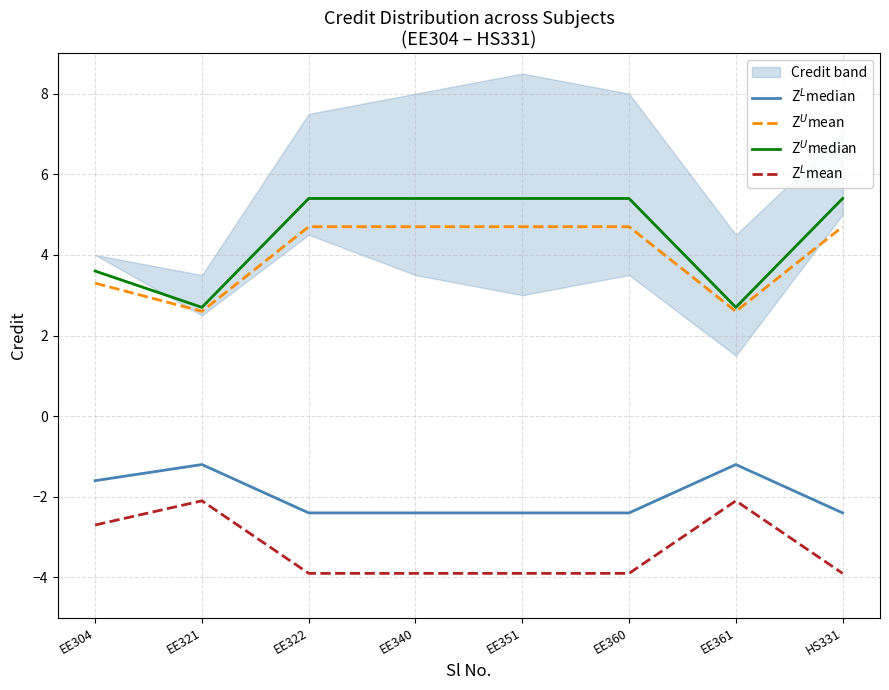

Reading left to right, what are all the values shown in this chart?

Z$^L$median: EE304=-1.6	EE321=-1.2	EE322=-2.4	EE340=-2.4	EE351=-2.4	EE360=-2.4	EE361=-1.2	HS331=-2.4
Z$^U$mean: EE304=3.3	EE321=2.6	EE322=4.7	EE340=4.7	EE351=4.7	EE360=4.7	EE361=2.6	HS331=4.7
Z$^U$median: EE304=3.6	EE321=2.7	EE322=5.4	EE340=5.4	EE351=5.4	EE360=5.4	EE361=2.7	HS331=5.4
Z$^L$mean: EE304=-2.7	EE321=-2.1	EE322=-3.9	EE340=-3.9	EE351=-3.9	EE360=-3.9	EE361=-2.1	HS331=-3.9